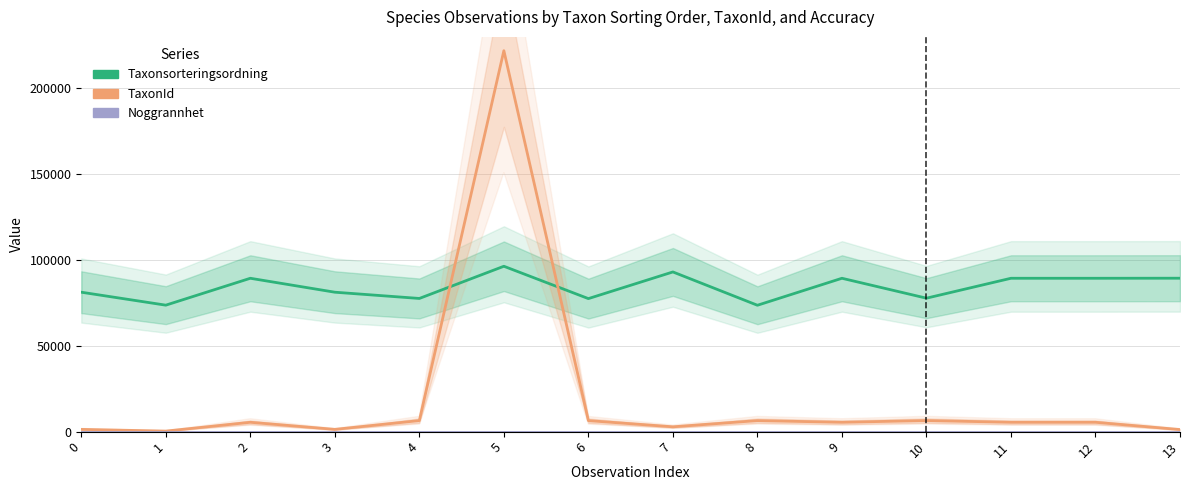

What is the value of the Noggrannhet point at the 12th from the left?

25